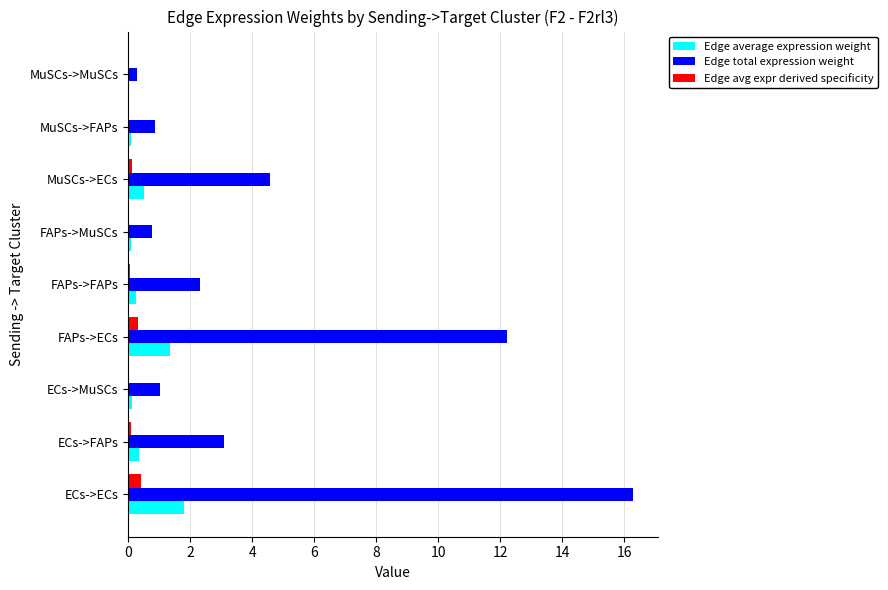

Which series has the largest total across all categories?

Edge total expression weight